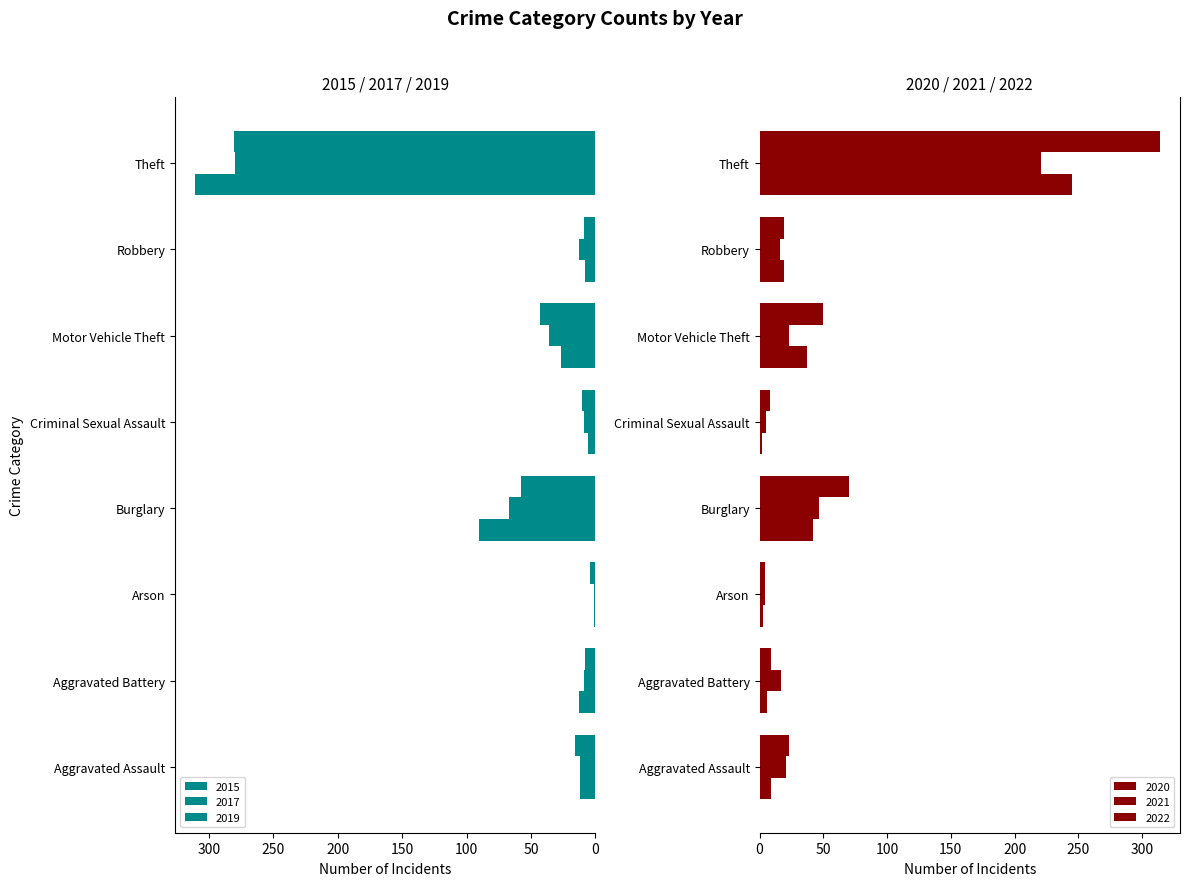

Where is 2017 nearest to the value 140?

Burglary